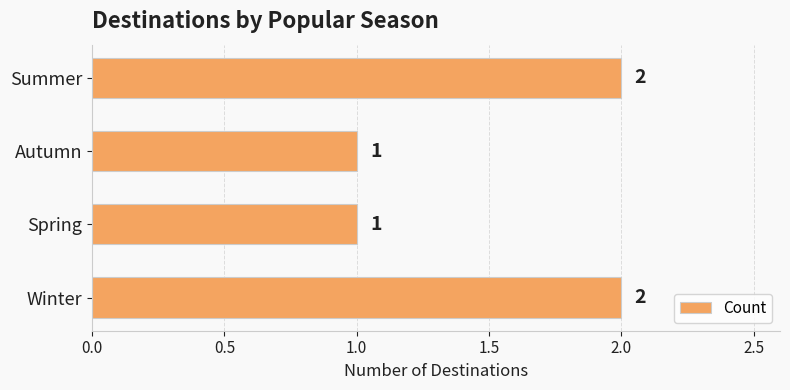

What is the sum of all values?

6